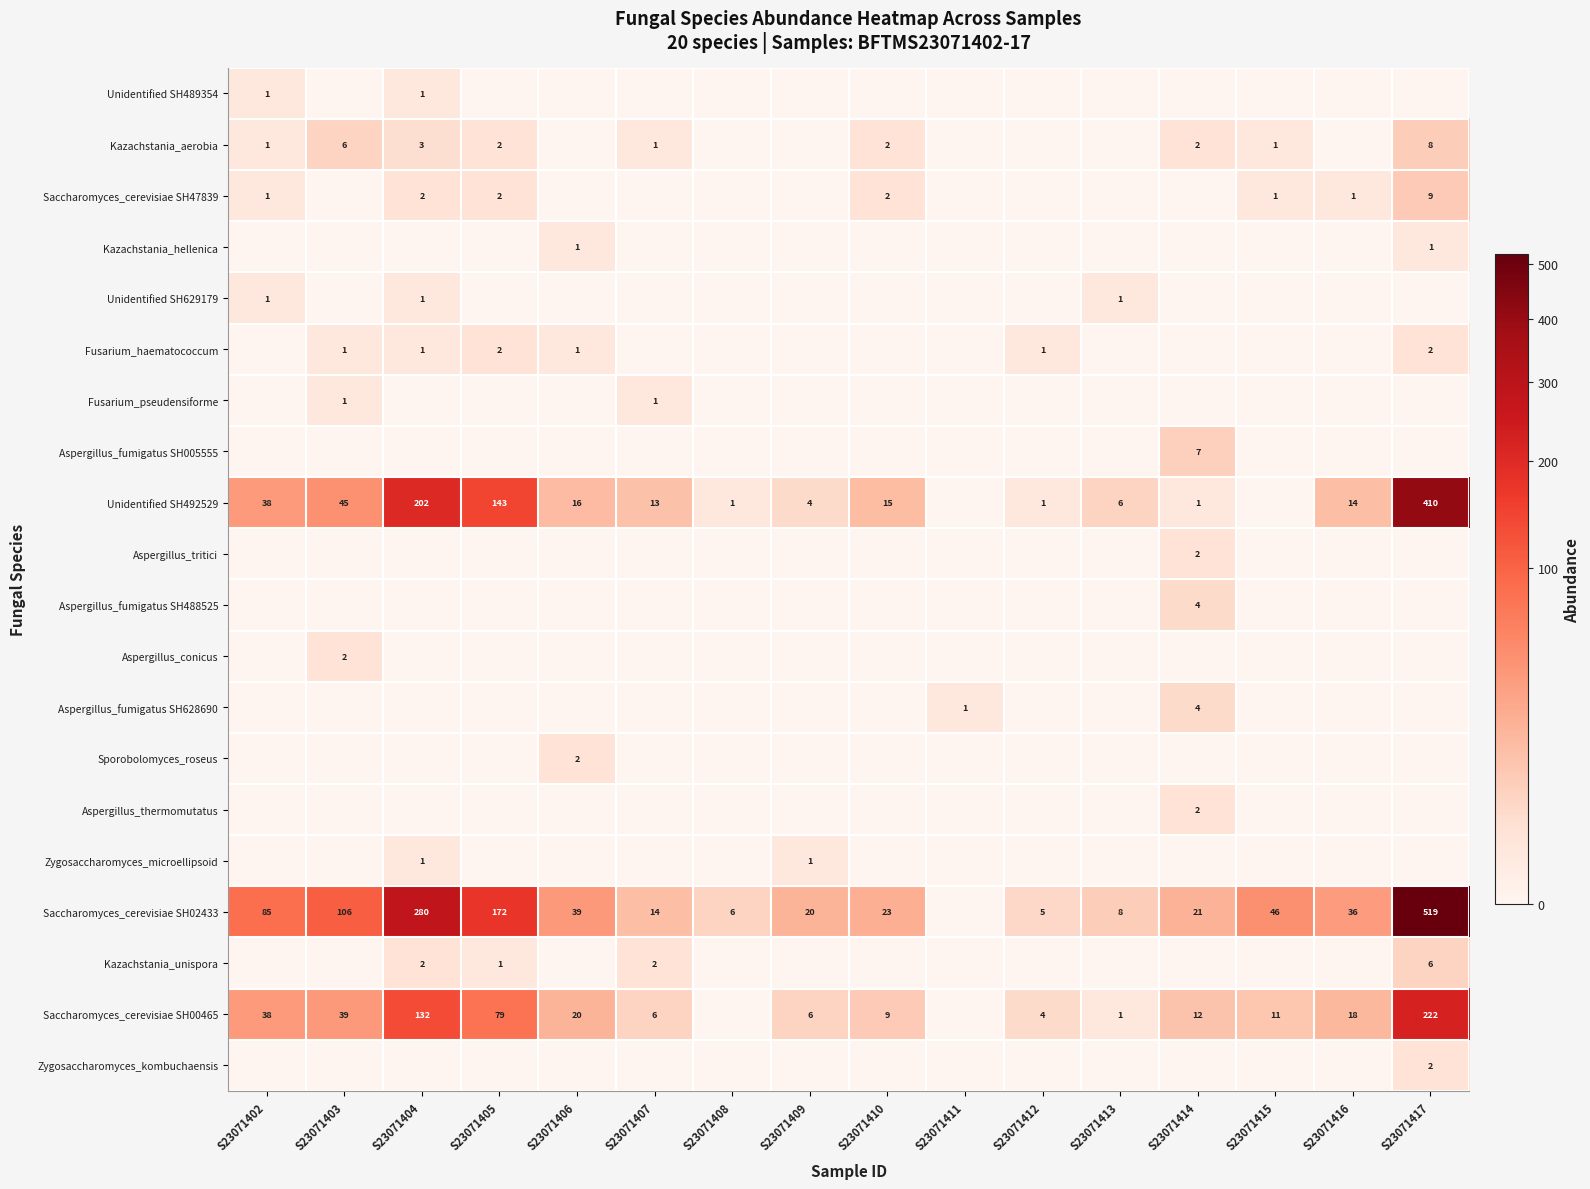

The Saccharomyces_cerevisiae SH00465 series shows 38 at S23071402. True or false?

True